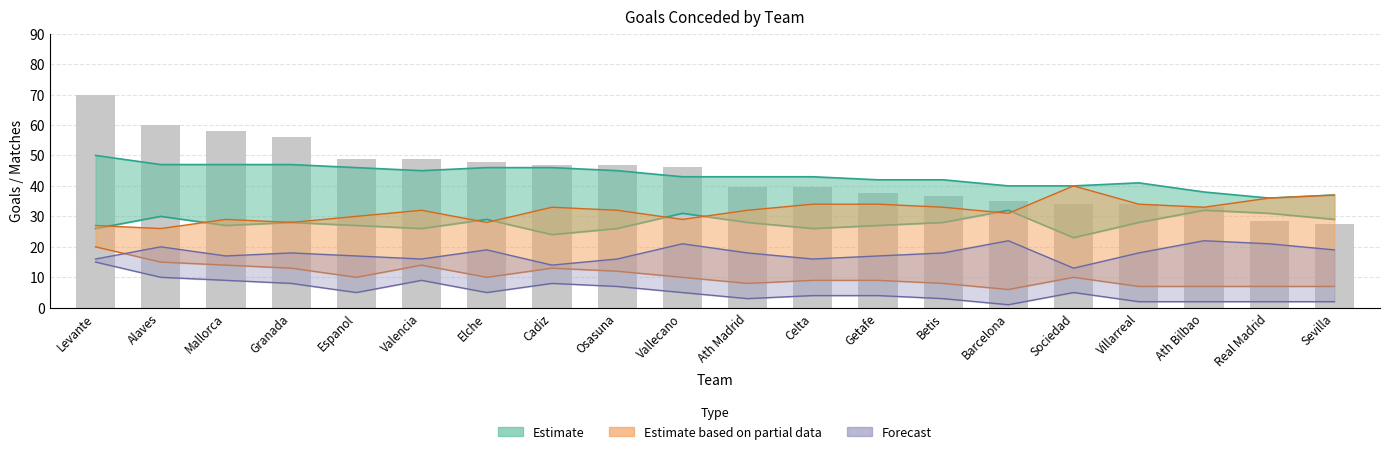

List the labels in order of value, smallest first.

Sevilla, Real Madrid, Ath Bilbao, Sociedad, Villarreal, Barcelona, Betis, Getafe, Ath Madrid, Celta, Vallecano, Cadiz, Osasuna, Elche, Espanol, Valencia, Granada, Mallorca, Alaves, Levante